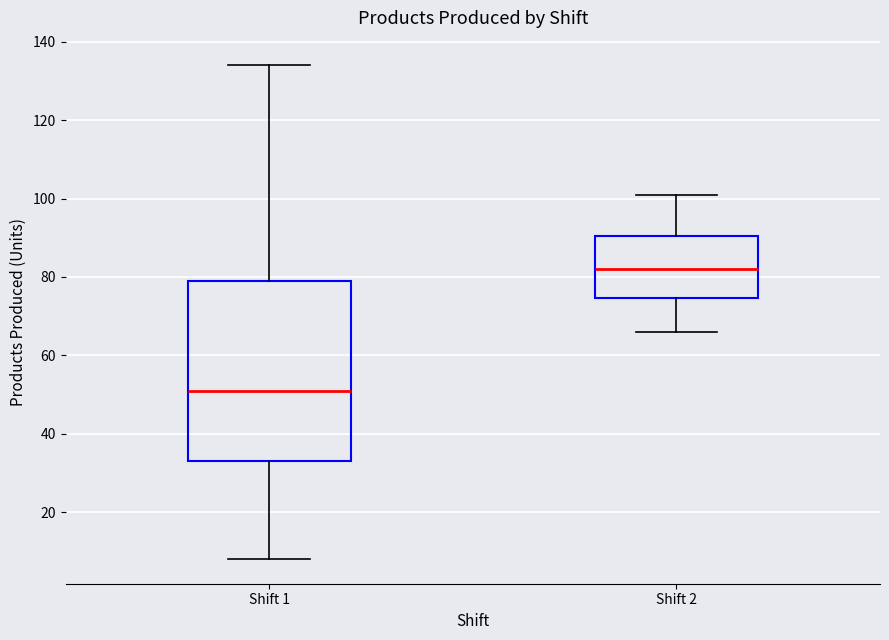

Which box is the tallest, from its lower edge to its upper edge?

Shift 1